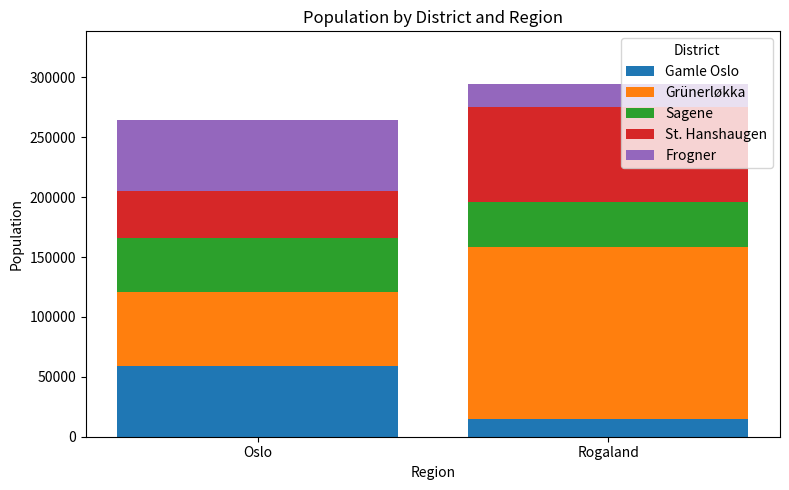

What is the total value across all series at Oslo?

264397